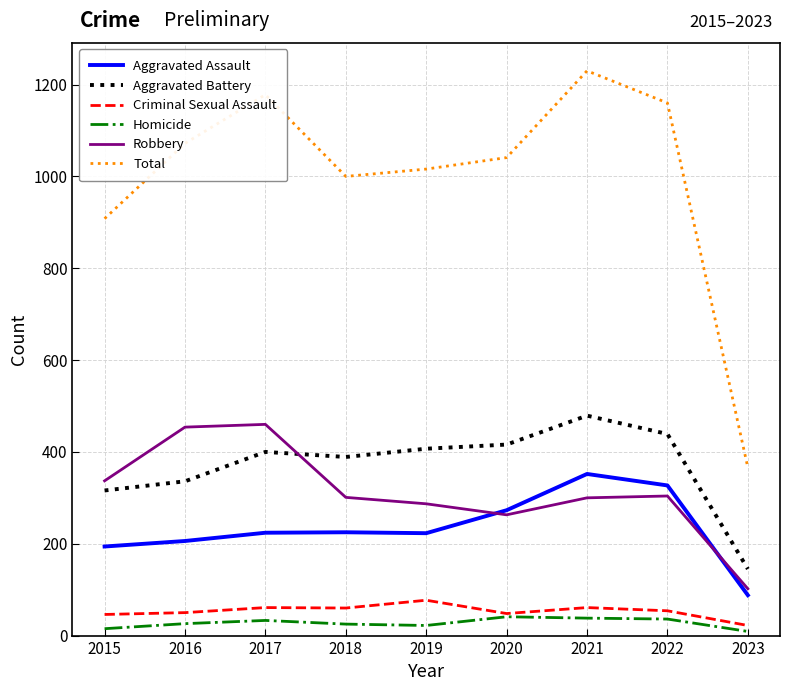

Which series has the widest spread of values?

Total